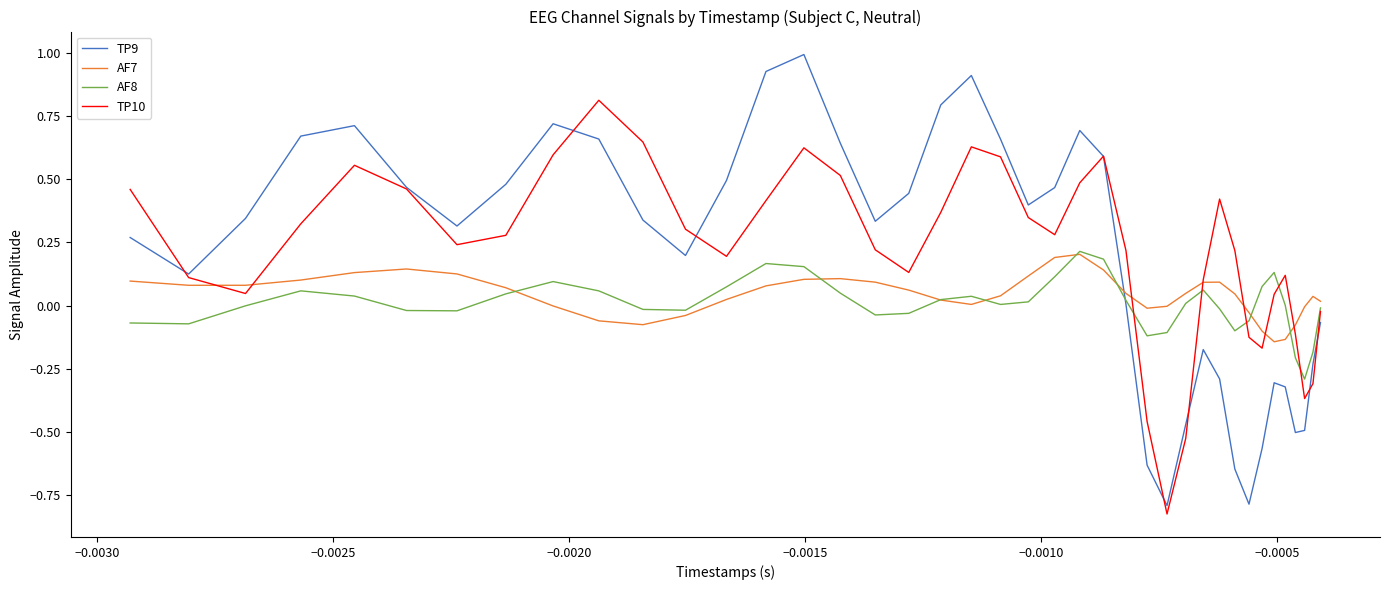

In TP10, how many points are lower than both neighbors (excluding endpoints)?

8